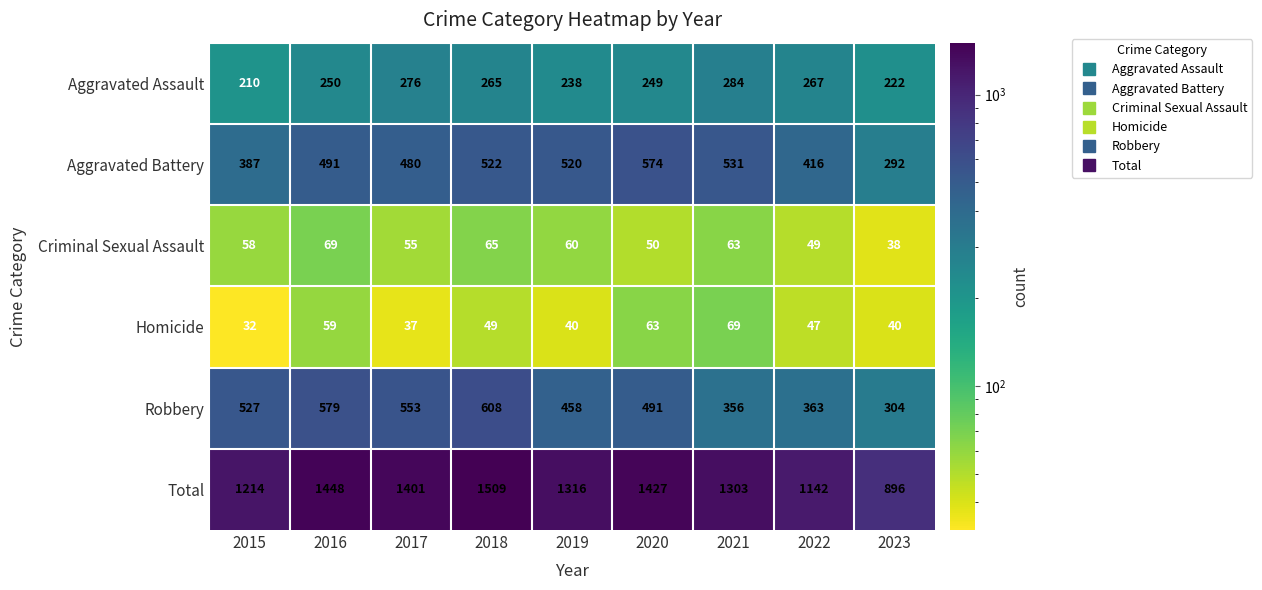

What is the sum of the Total values at 2015 and 2023?

2110